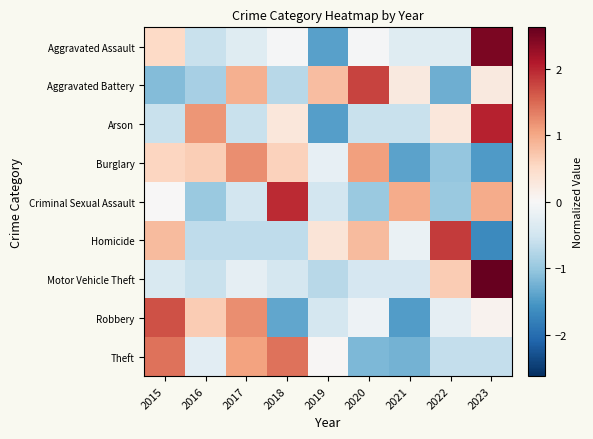

At how many categories does at least one series exceed 1?

7